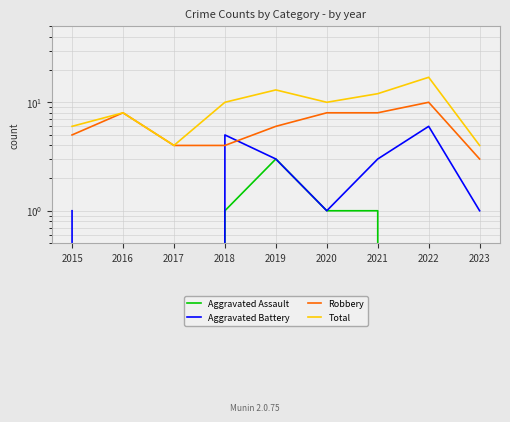

The value of Aggravated Assault at 2018 is 0. True or false?

False